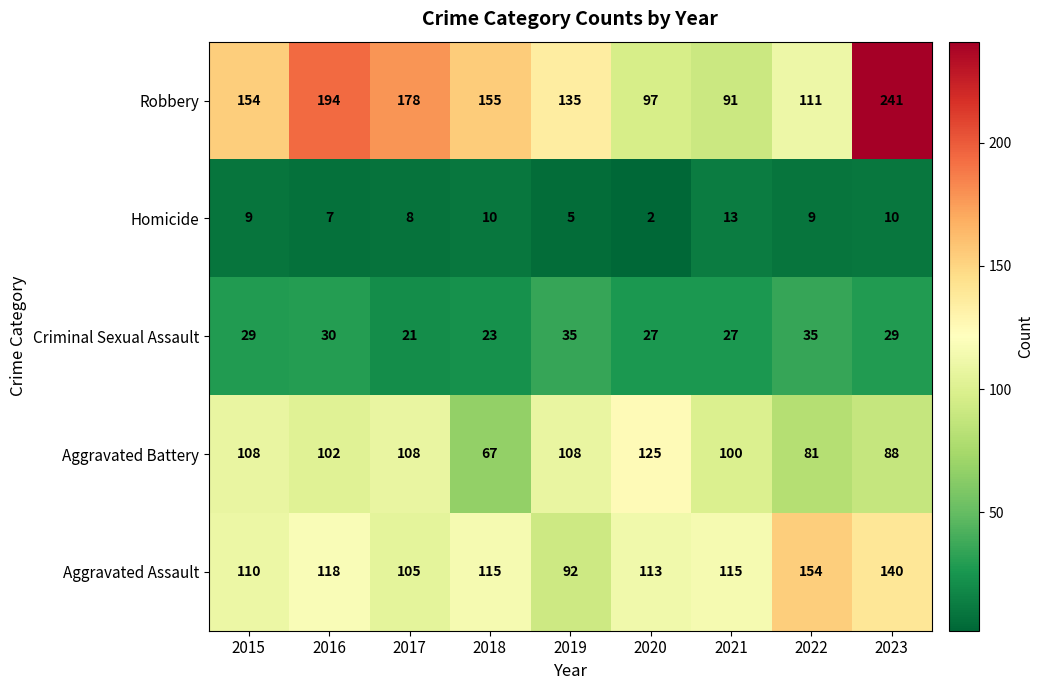

What is the spread (max minus min) of values at 2015?

145